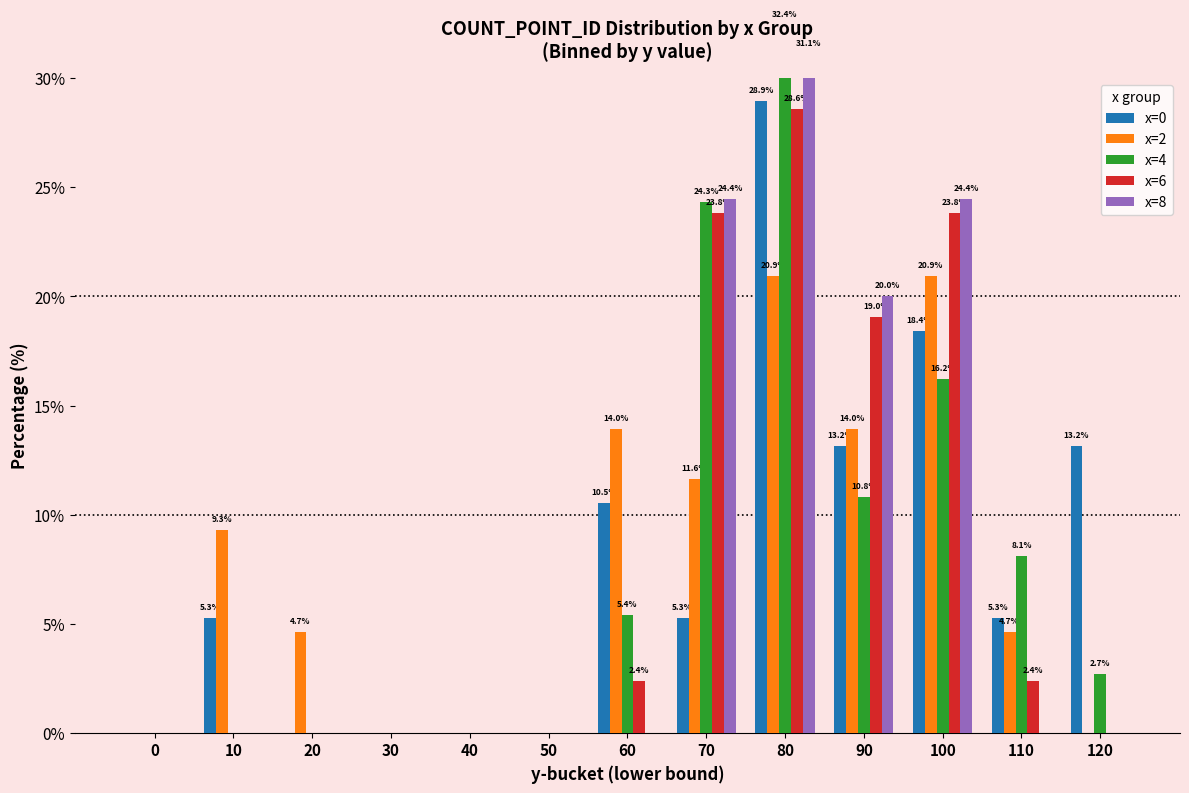

Reading right to left, extract all data points from this chart.

x=0: 120=13.2	110=5.3	100=18.4	90=13.2	80=28.9	70=5.3	60=10.5	50=0.0	40=0.0	30=0.0	20=0.0	10=5.3	0=0.0
x=2: 120=0.0	110=4.7	100=20.9	90=14.0	80=20.9	70=11.6	60=14.0	50=0.0	40=0.0	30=0.0	20=4.7	10=9.3	0=0.0
x=4: 120=2.7	110=8.1	100=16.2	90=10.8	80=32.4	70=24.3	60=5.4	50=0.0	40=0.0	30=0.0	20=0.0	10=0.0	0=0.0
x=6: 120=0.0	110=2.4	100=23.8	90=19.0	80=28.6	70=23.8	60=2.4	50=0.0	40=0.0	30=0.0	20=0.0	10=0.0	0=0.0
x=8: 120=0.0	110=0.0	100=24.4	90=20.0	80=31.1	70=24.4	60=0.0	50=0.0	40=0.0	30=0.0	20=0.0	10=0.0	0=0.0